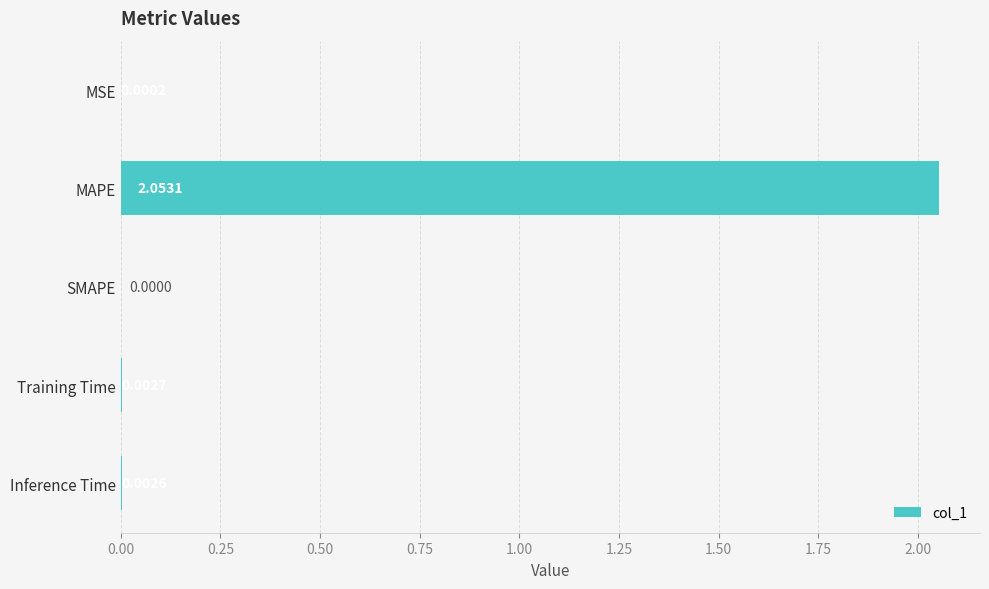

At which label is the value closest to 1?

Training Time